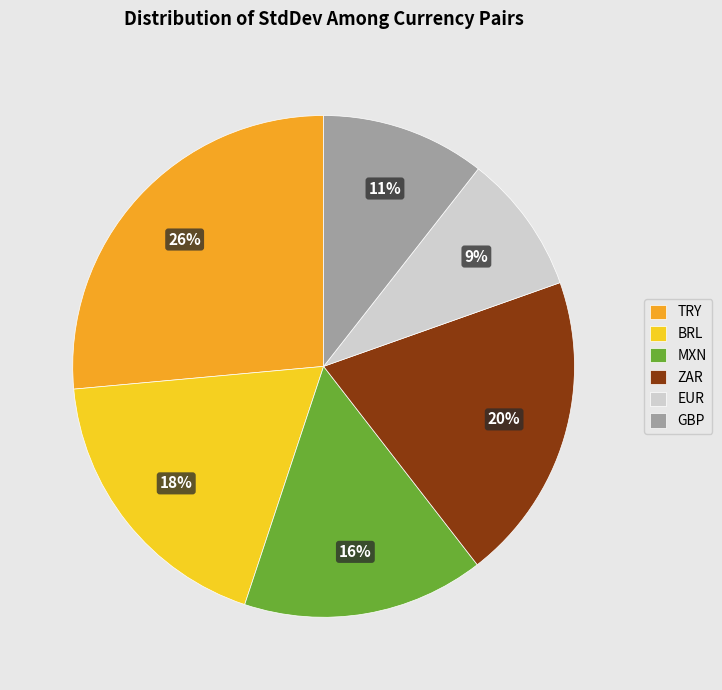

Count the number of slices in the pie.

6